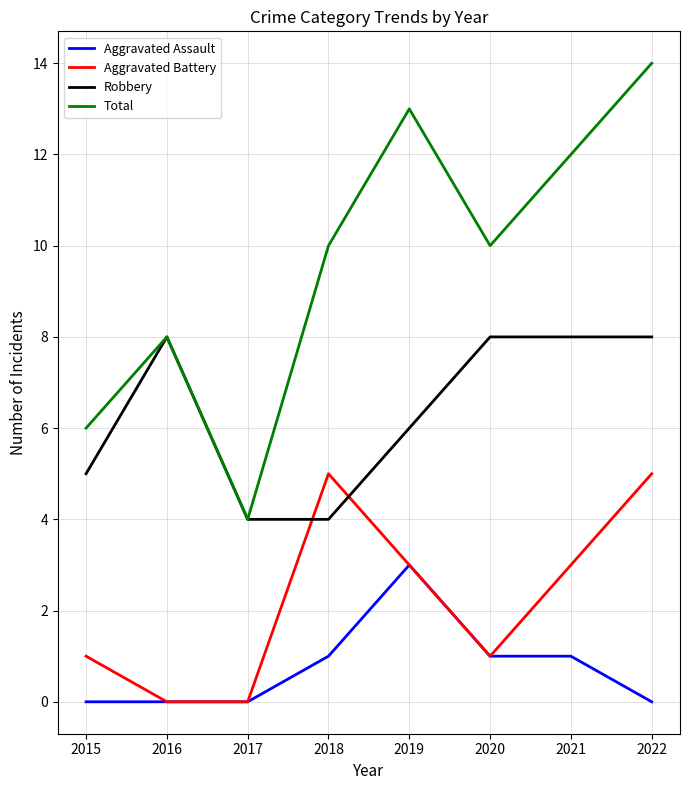

Where is the first local maximum for Total?

2016